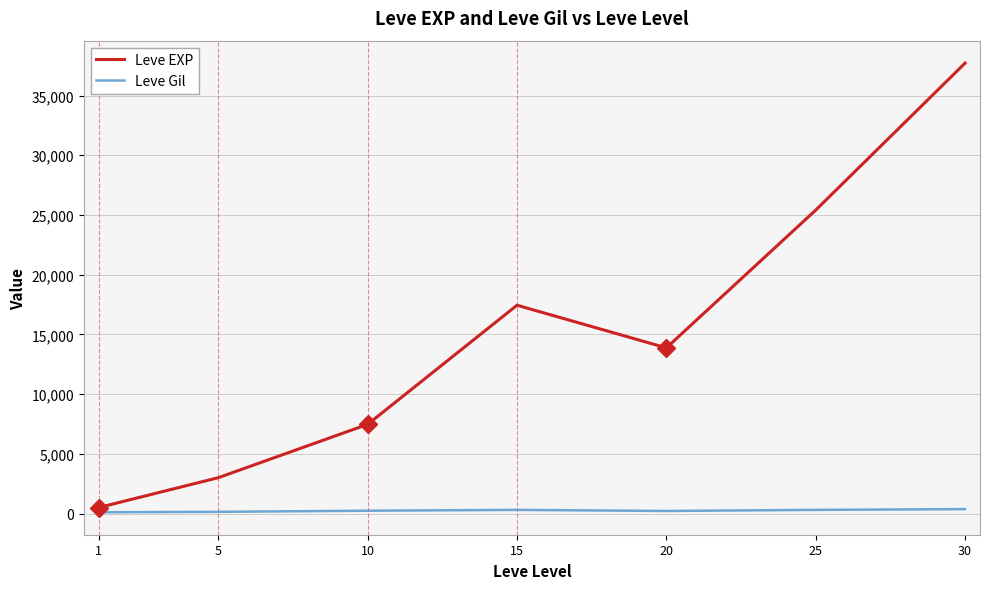

Rank the series by their maximum value, from lowest to highest.

Leve Gil, Leve EXP